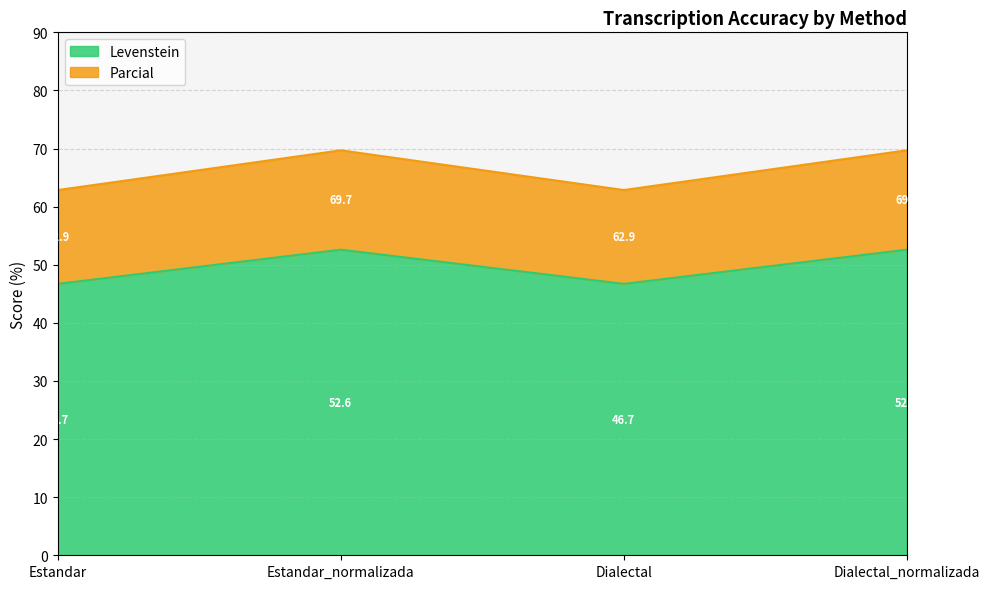

At which category is the sum across all series the highest?

Estandar_normalizada